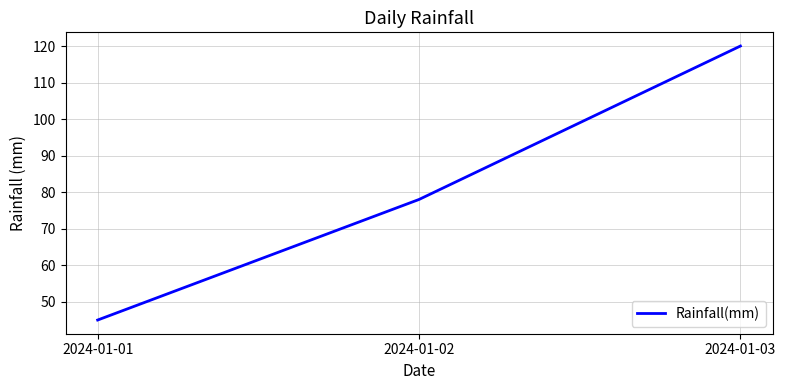

List the labels in order of value, smallest first.

2024-01-01, 2024-01-02, 2024-01-03